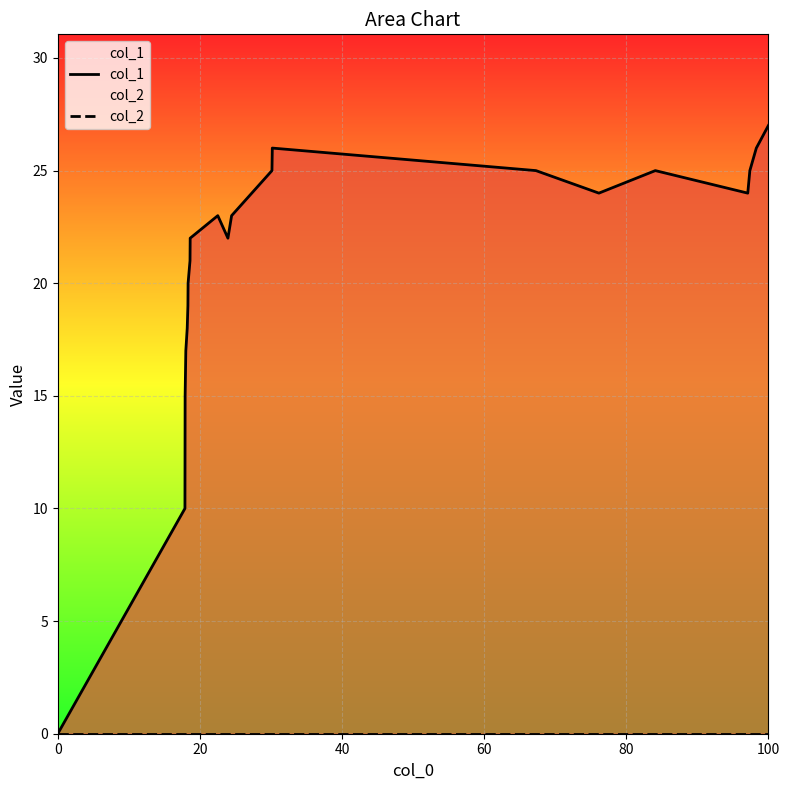

True or false: col_1 and col_2 intersect in this chart.

False